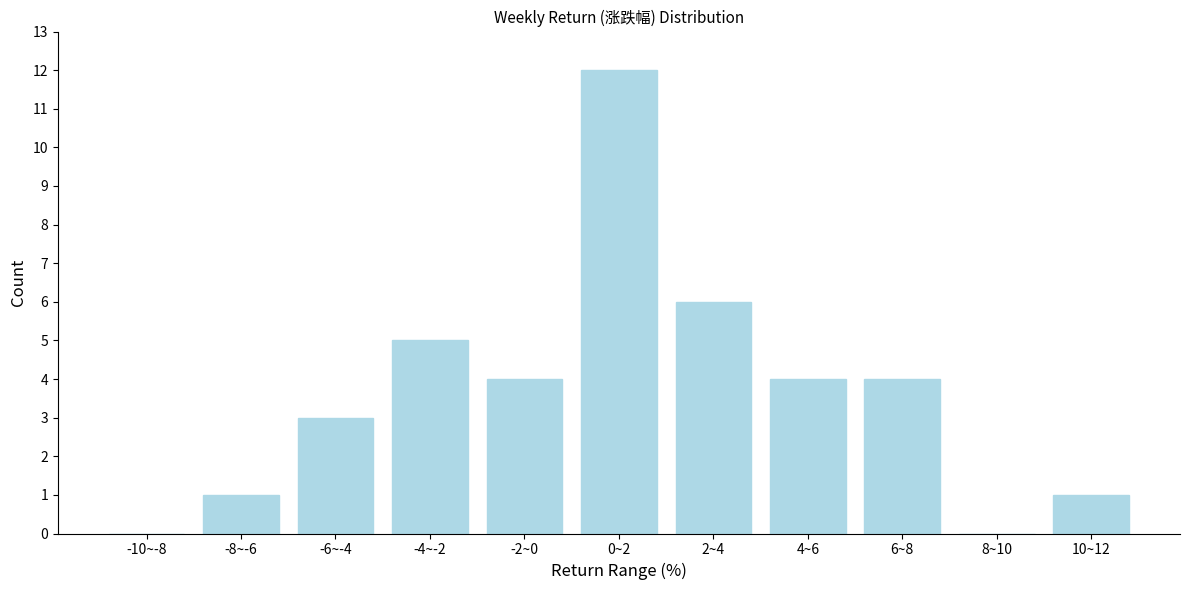

Reading right to left, list all the values displayed in this chart.

10~12=1	8~10=0	6~8=4	4~6=4	2~4=6	0~2=12	-2~0=4	-4~-2=5	-6~-4=3	-8~-6=1	-10~-8=0